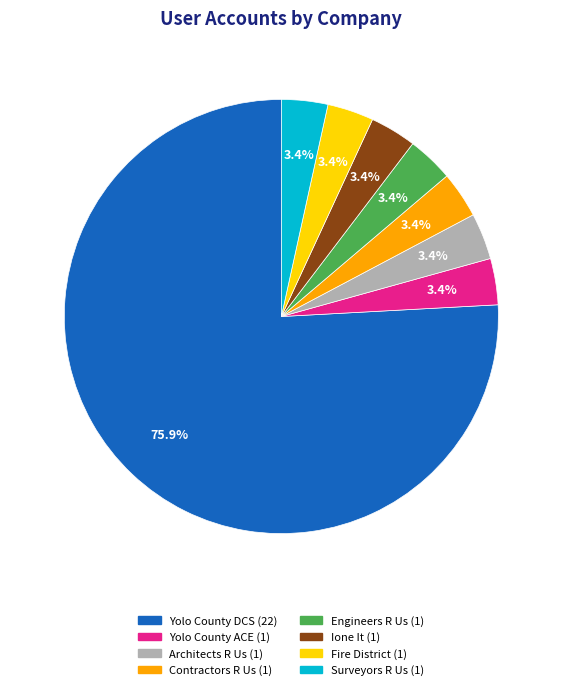

Which slice is the largest?

Yolo County DCS